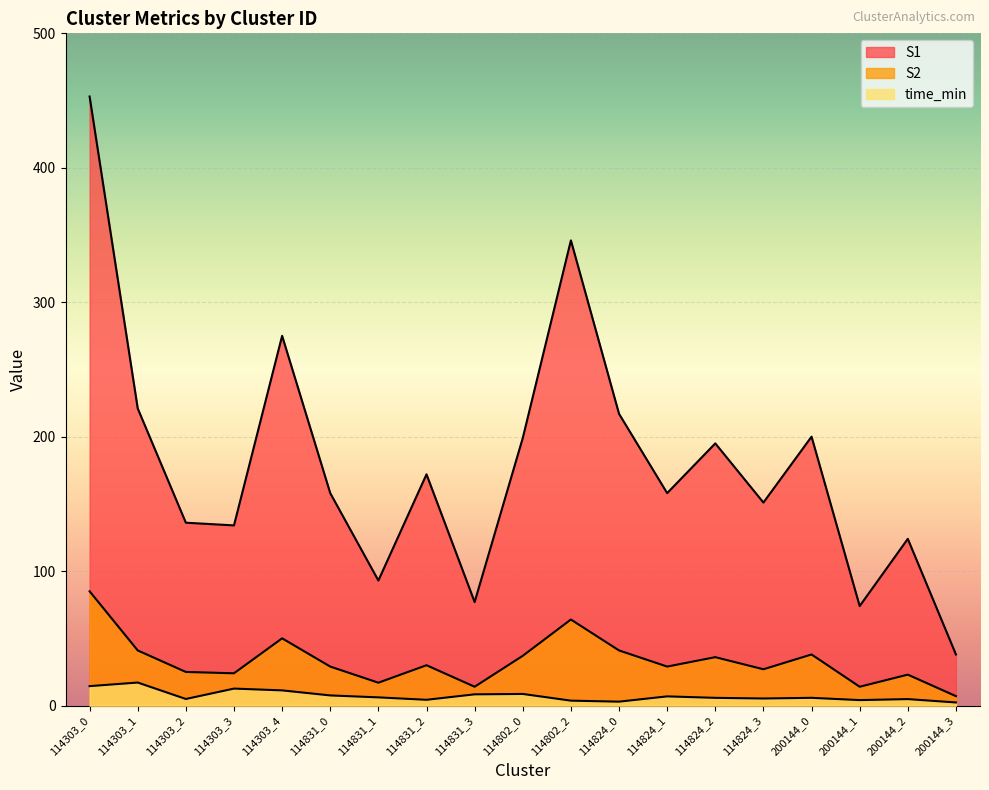

What is the spread (max minus min) of values at 114802_0?

190.4